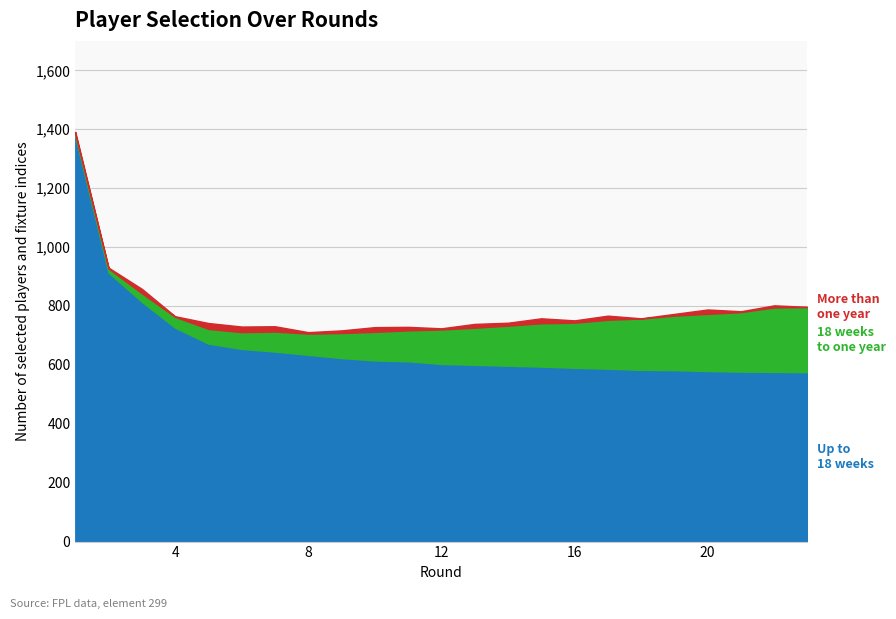

How many values in the Up to 18 weeks series are below 603?

11